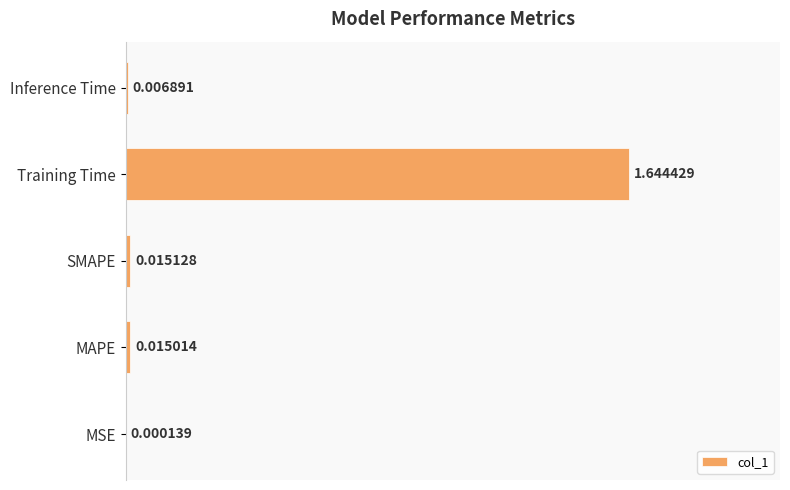

Which has a higher value, MAPE or Training Time?

Training Time